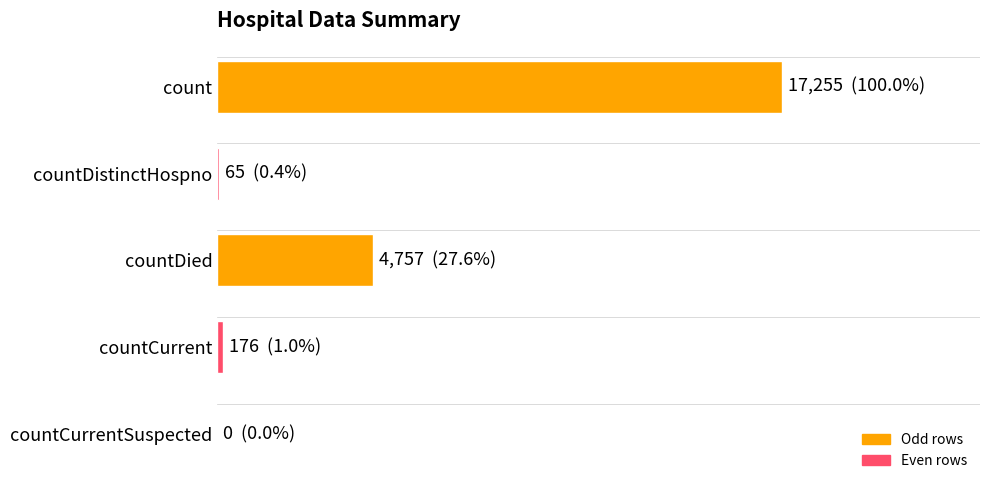

Count the number of values greater than 176.

2